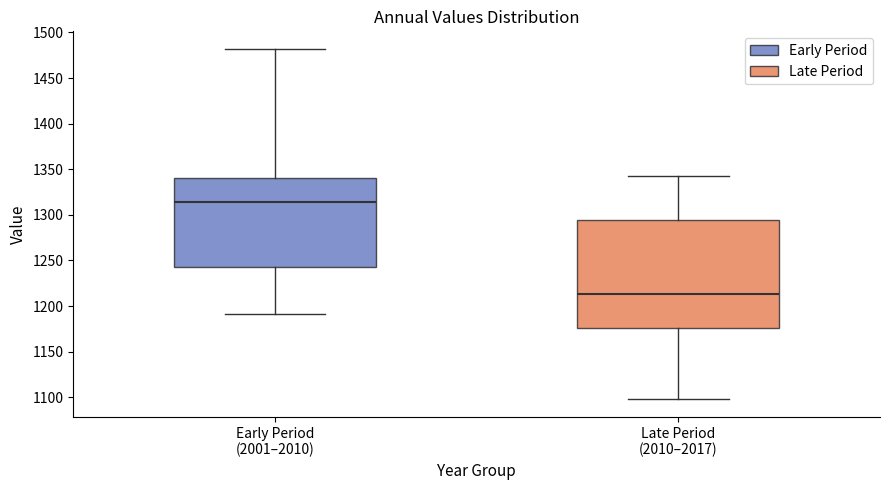

Where does the lower whisker of the box for Early Period (2001–2010) end on the y-axis? The values are not printed on the chart, so give them approximately, as read against the axis.

1190